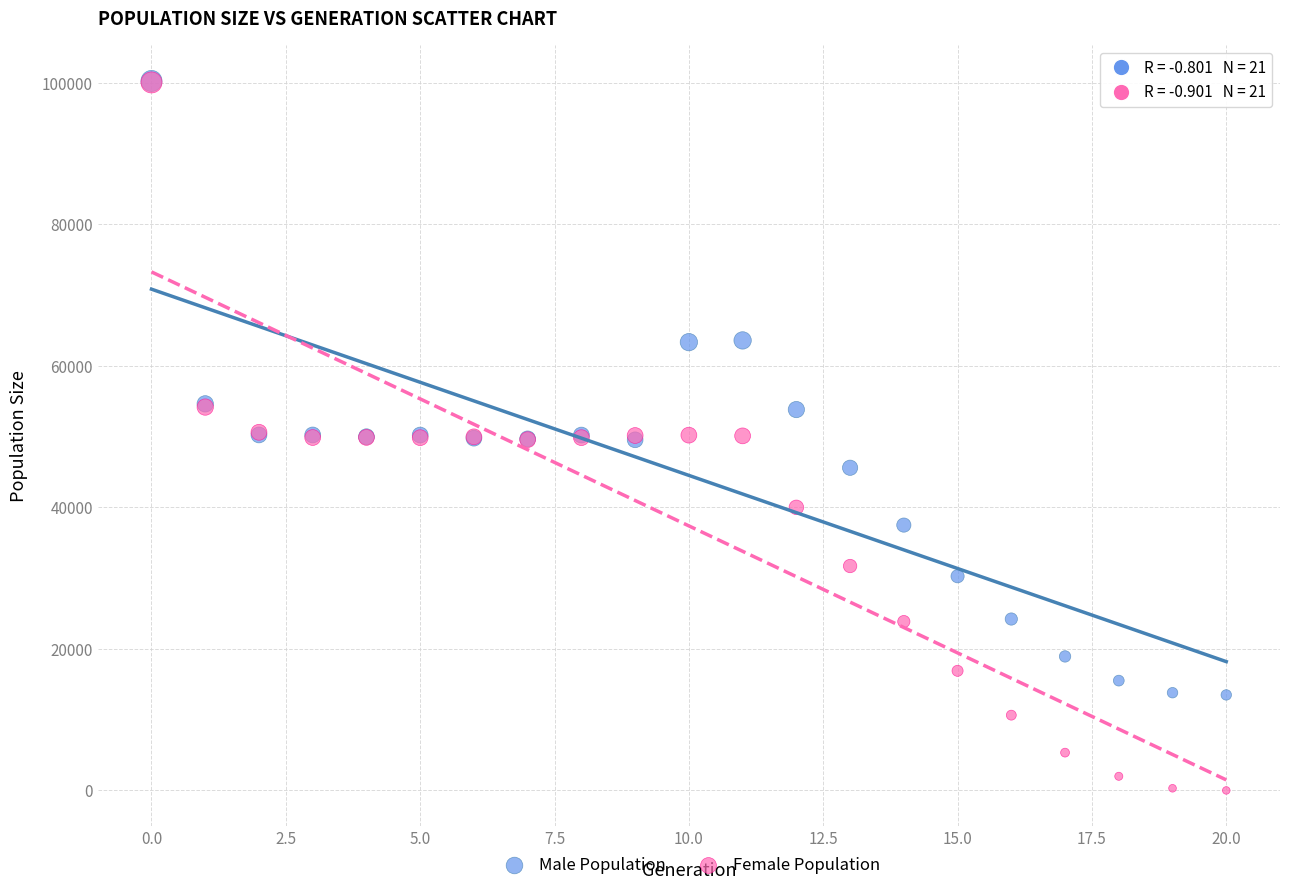

Which series contains the lowest Y value?

Female Population